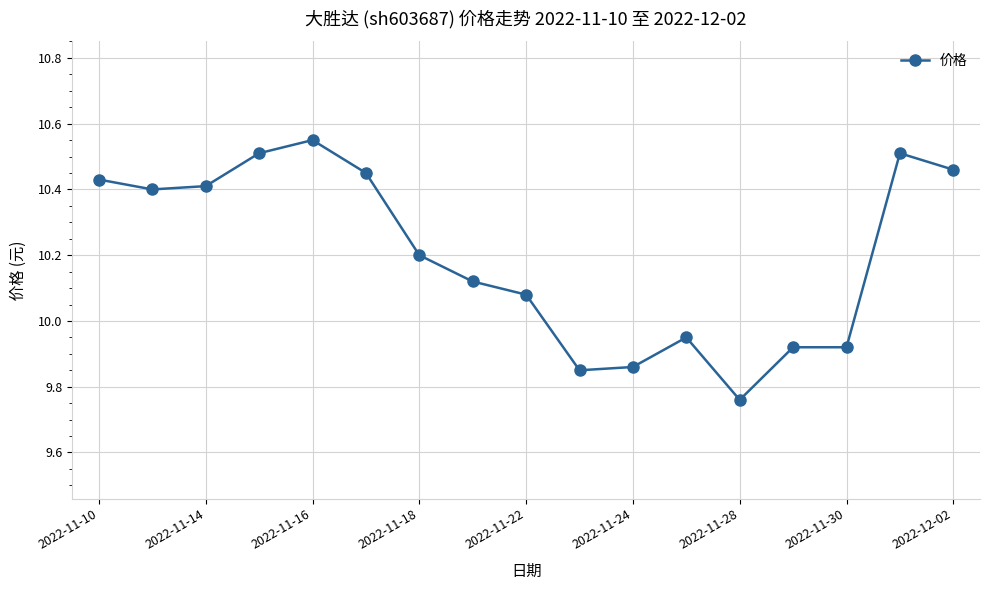

What is the difference between the second highest and minimum values?

0.8